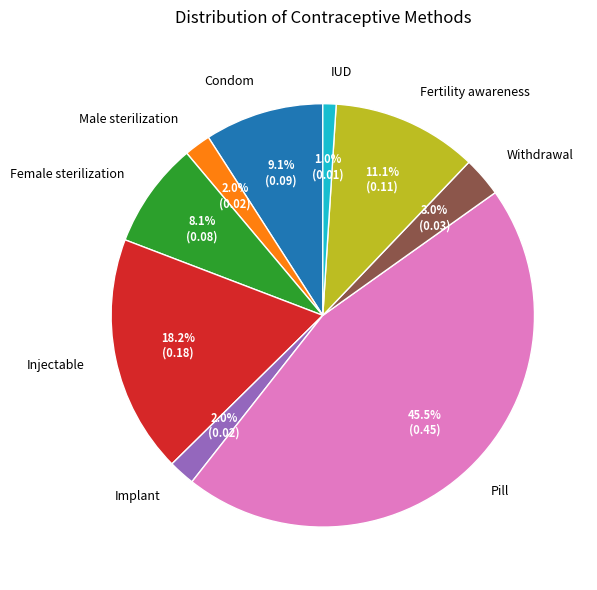

To the nearest percent, what portion does Withdrawal represent?

3%